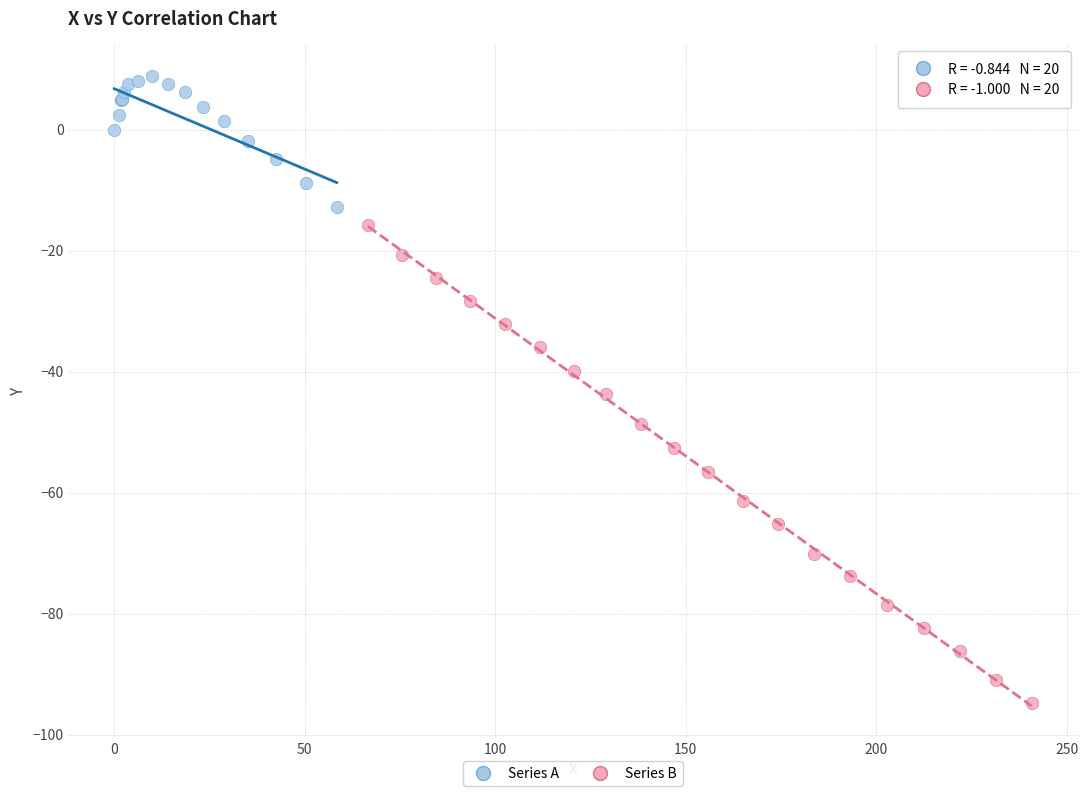

Which series contains the highest Y value?

Series A